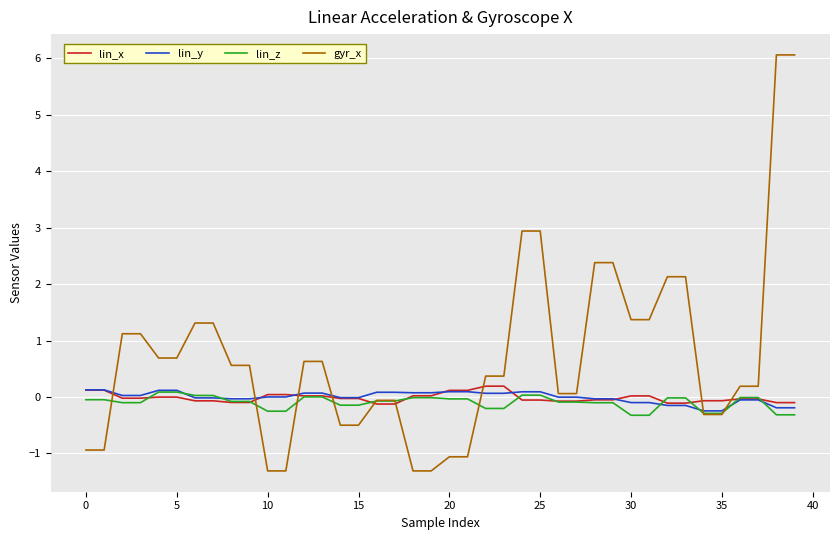

What is the difference between the second highest and minimum values in the lin_x series?

0.3